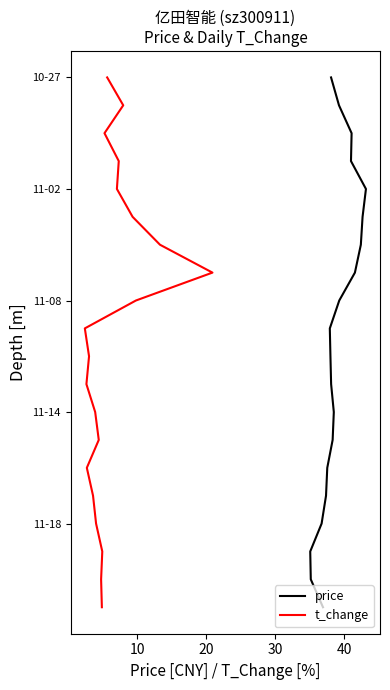

Does the chart display data point markers on the line(s)?

No